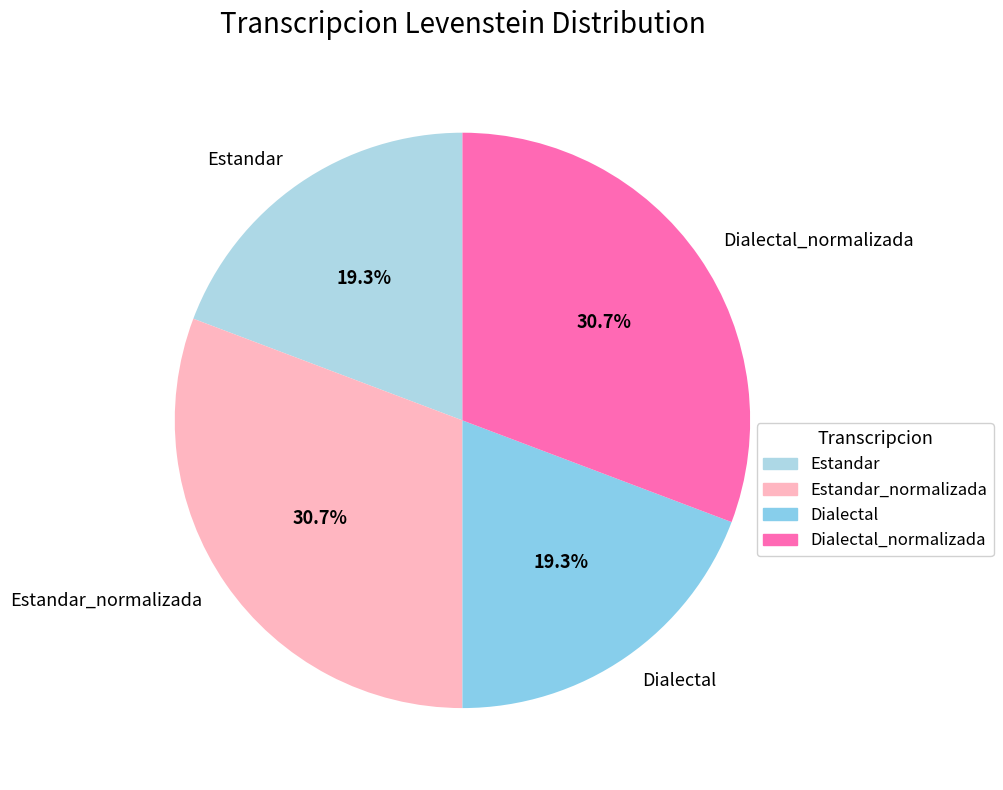

Does Estandar_normalizada account for over 50% of the chart?

No